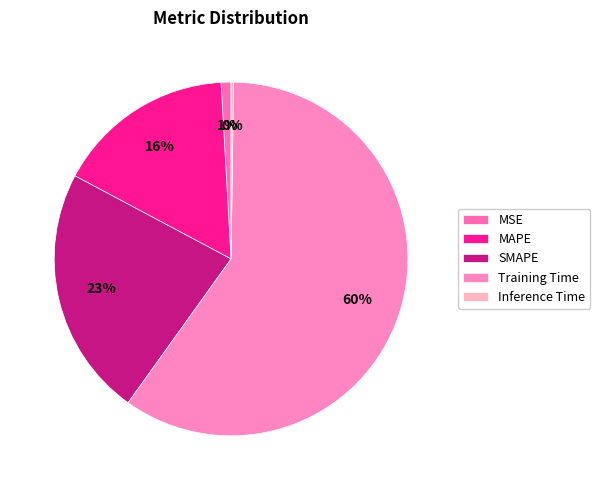

The Inference Time slice represents 12% of the pie. True or false?

False